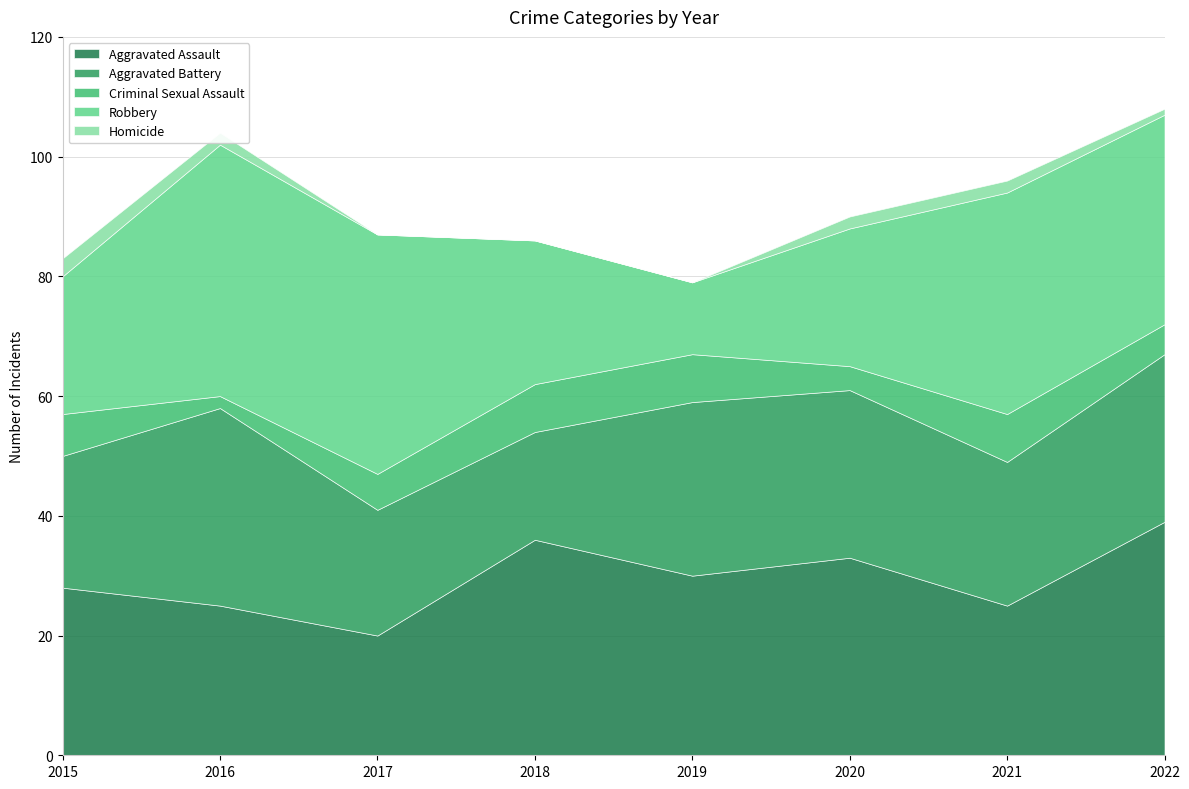

The value of Robbery at 2021 is 37. True or false?

True